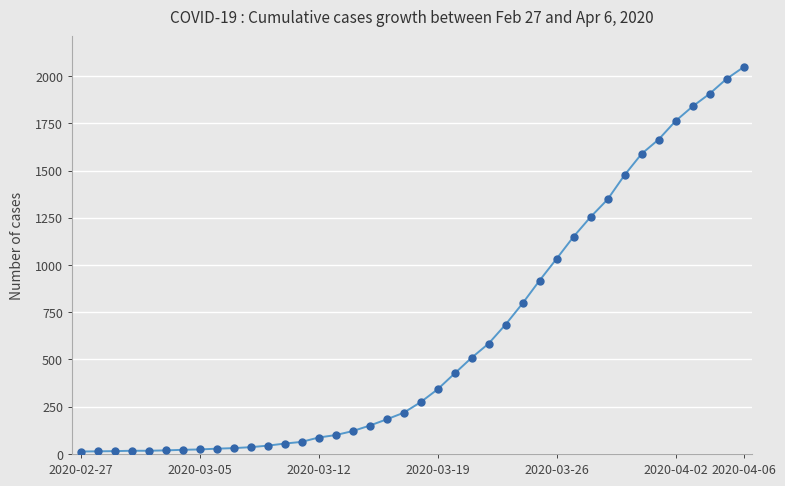

What is the greatest value displayed?

2047